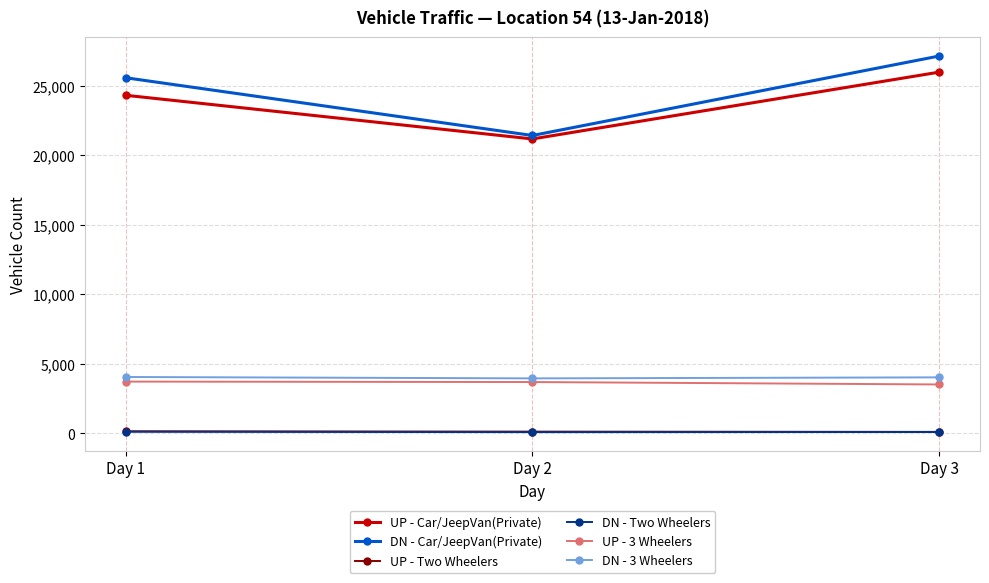

What is the difference between the highest and lowest values at Day 2?

21343